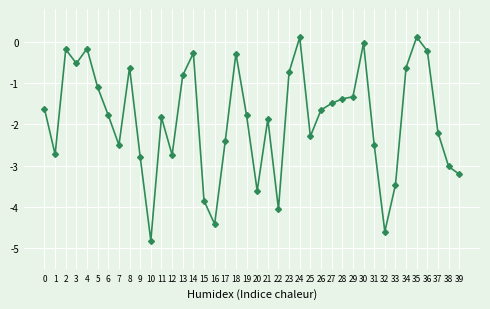

What is the sum of all values?

-75.2